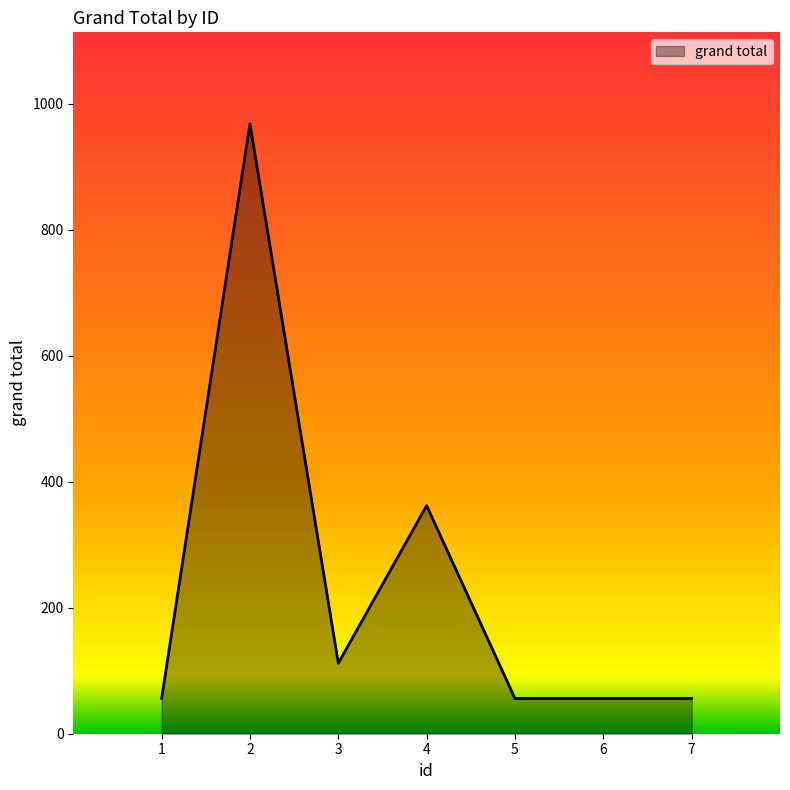

What is the average value?

238